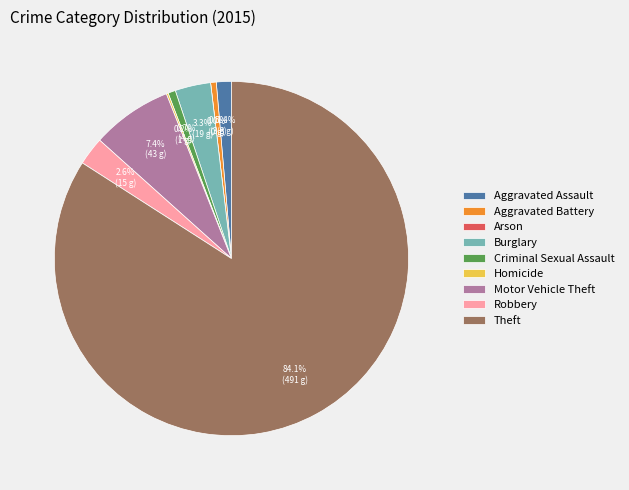

To the nearest percent, what portion does Theft represent?

84%